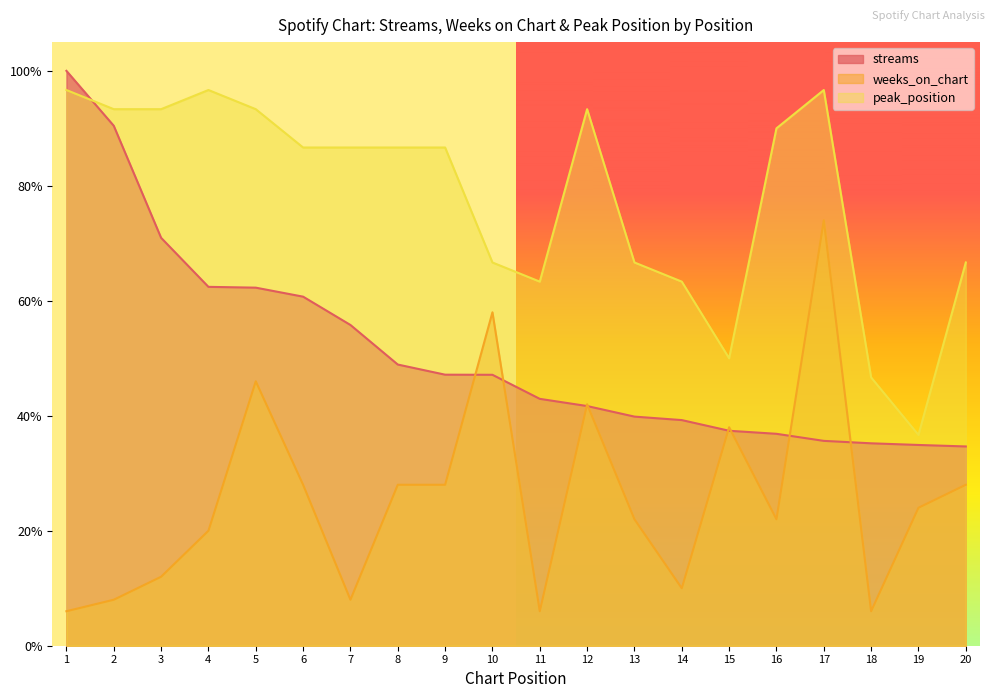

What is the value of the streams point at the 1st from the left?

1.0